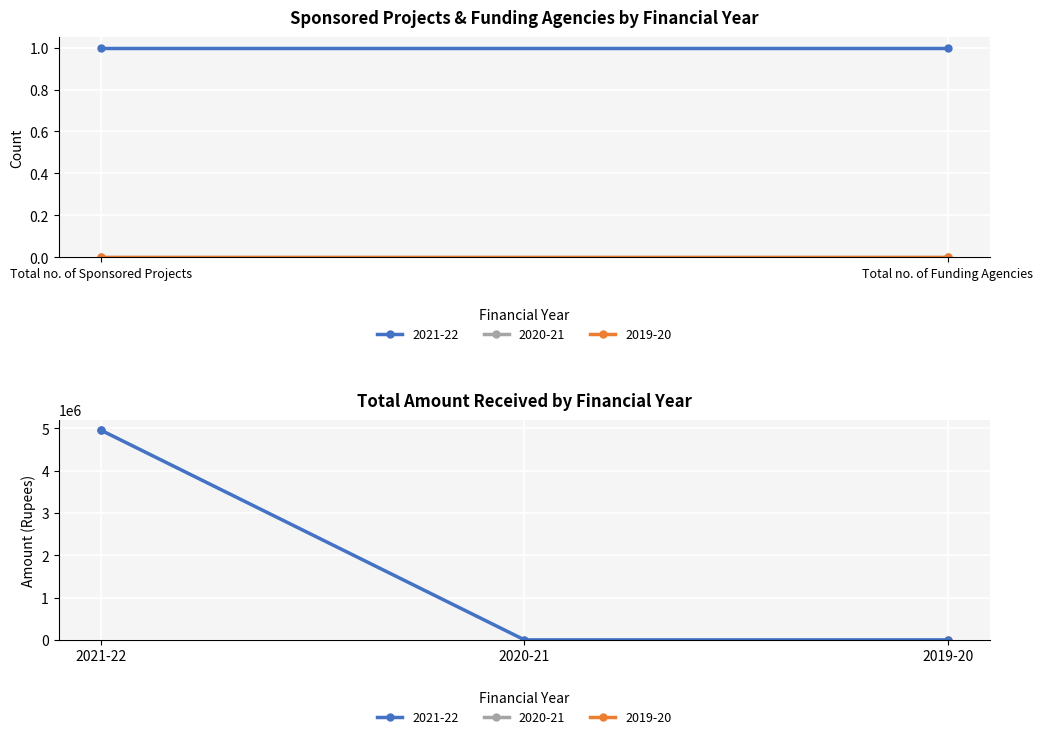

Count the 2021-22 values in the range 1 to 4959000.

3